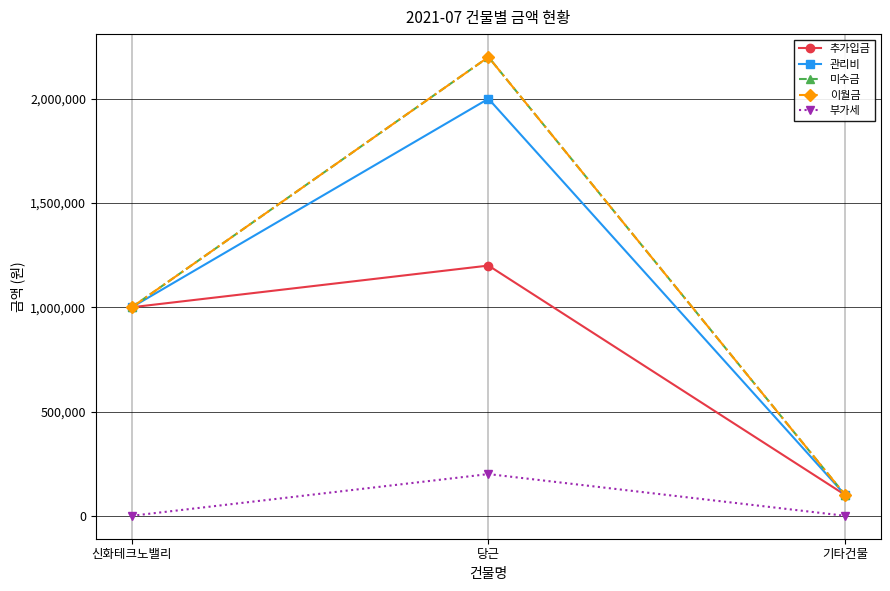

At which label is 미수금 closest to 1150000?

신화테크노밸리